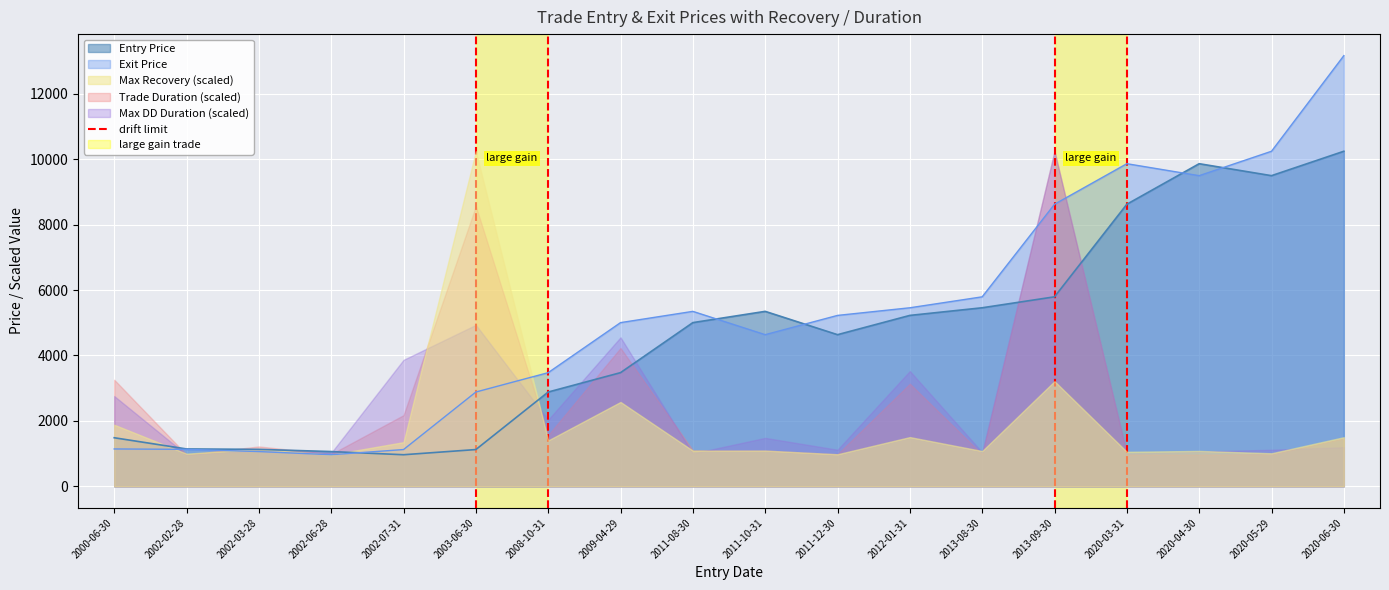

In Trade Duration, how many points are higher than both neighbors (excluding endpoints)?

5